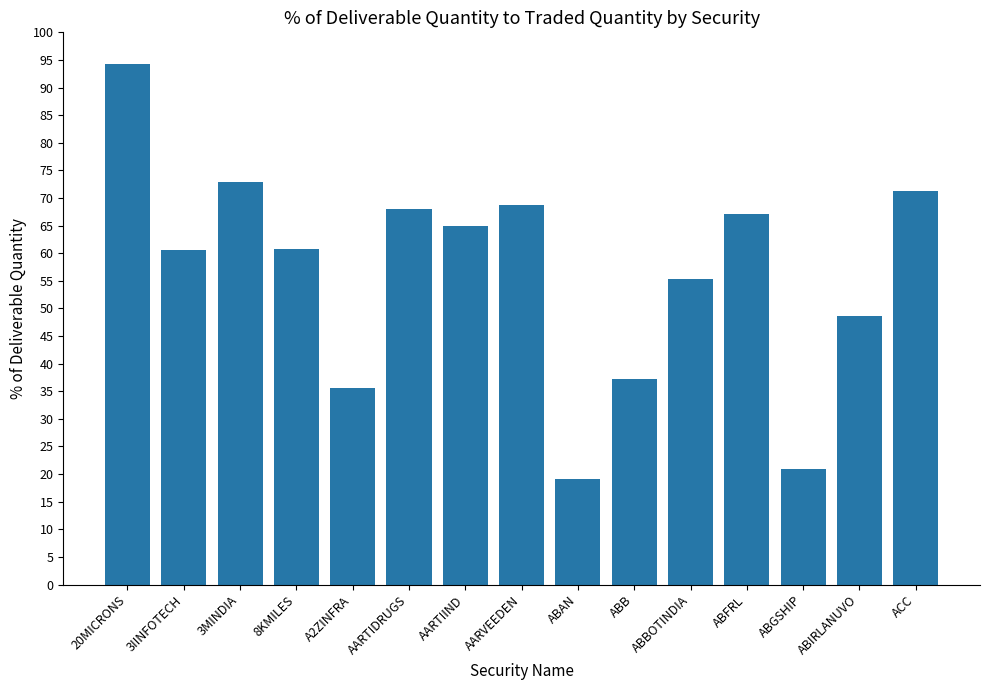

Count the number of values greater than 60.

9